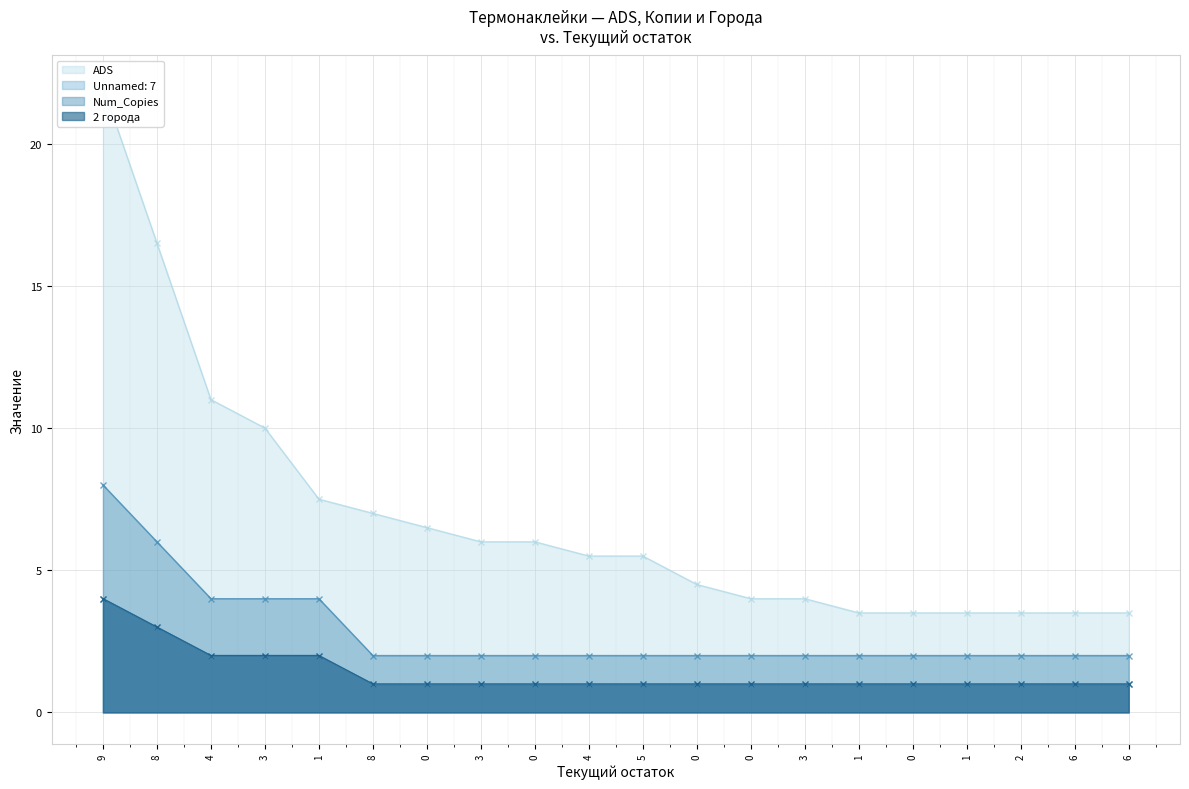

What is the difference between the highest and lowest values at 1?

5.5